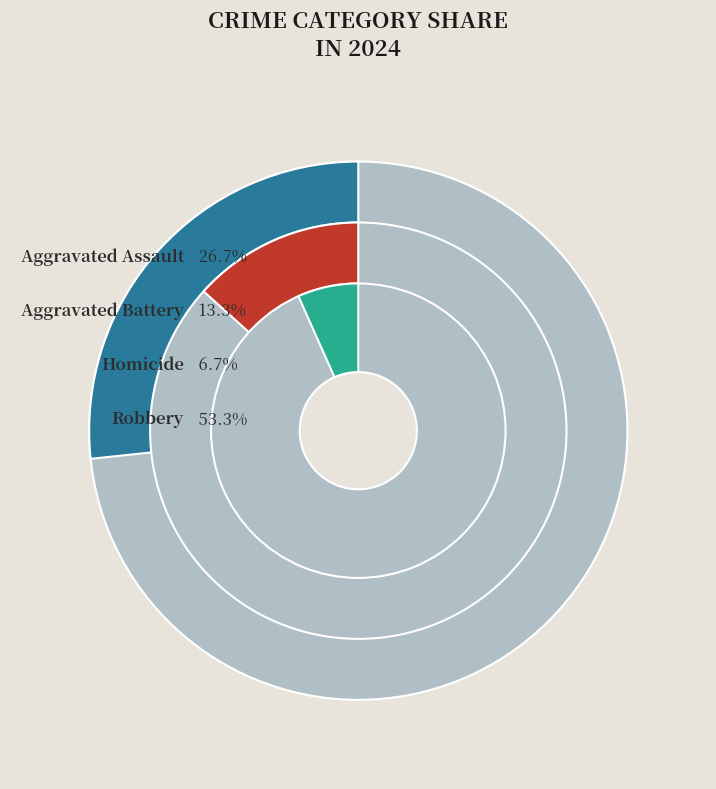

To the nearest percent, what percentage of the pie is Aggravated Battery?

13%